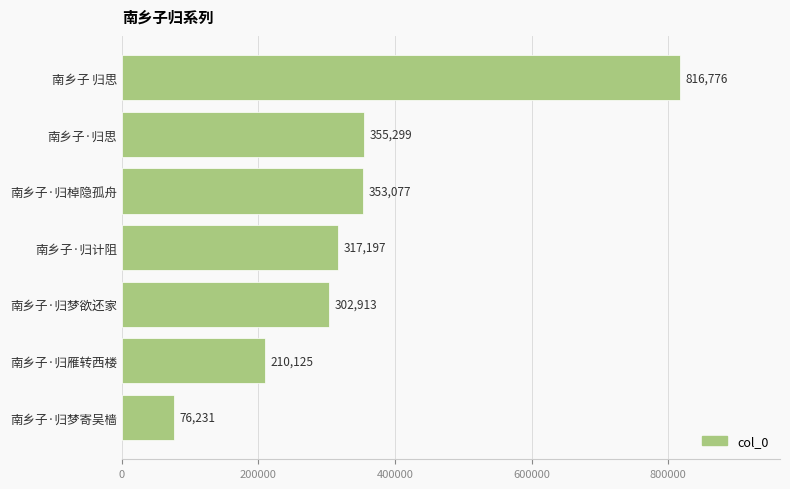

The value at 南乡子·归梦欲还家 is 302913. True or false?

True